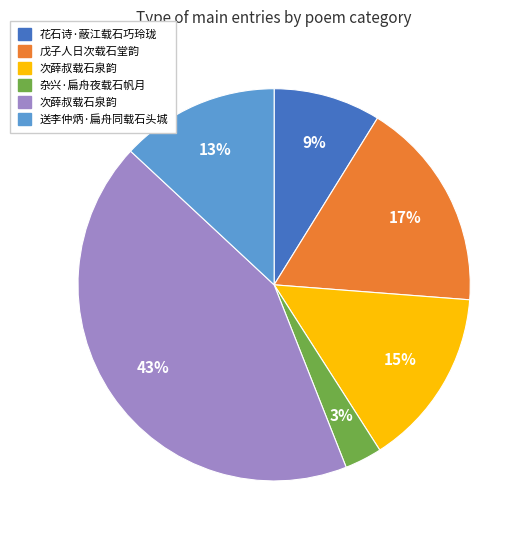

To the nearest percent, what is the difference between the largest and smallest slice percentages?

40%